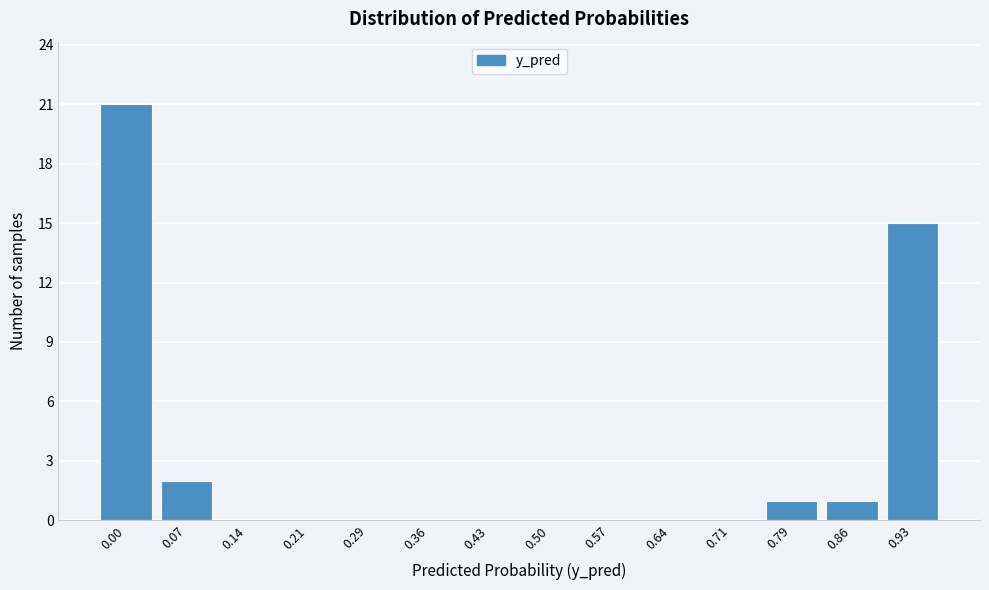

Reading right to left, what are all the values shown in this chart?

0.93=15	0.86=1	0.79=1	0.71=0	0.64=0	0.57=0	0.50=0	0.43=0	0.36=0	0.29=0	0.21=0	0.14=0	0.07=2	0.00=21